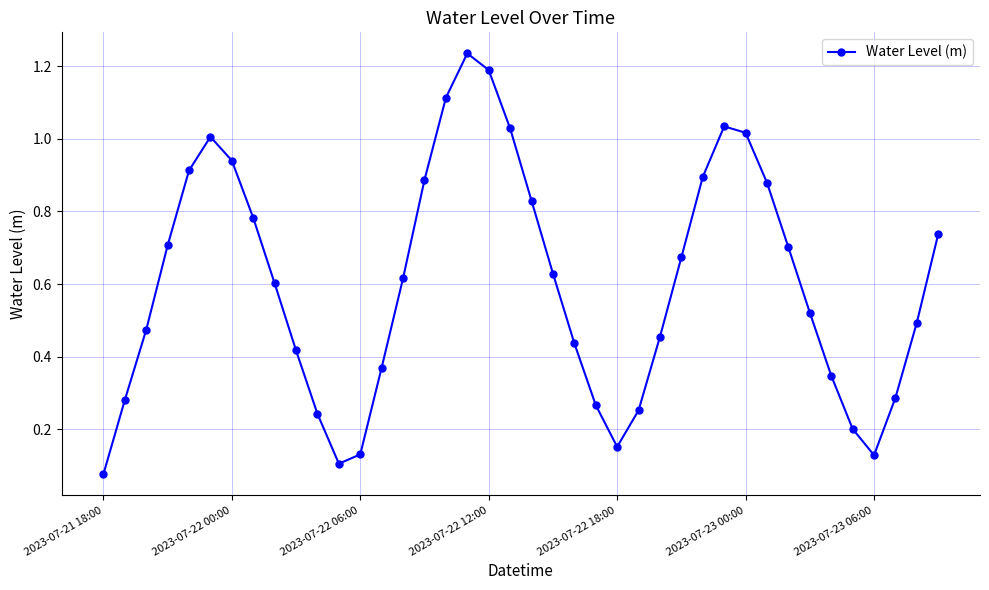

What is the sum of all values?

24.1